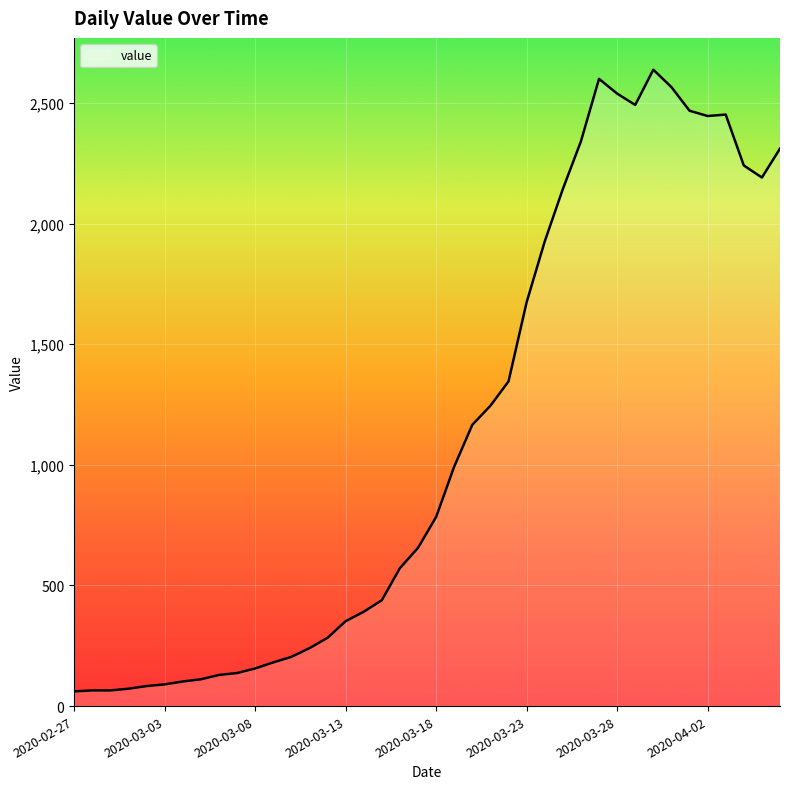

What is the maximum value shown in the chart?

2638